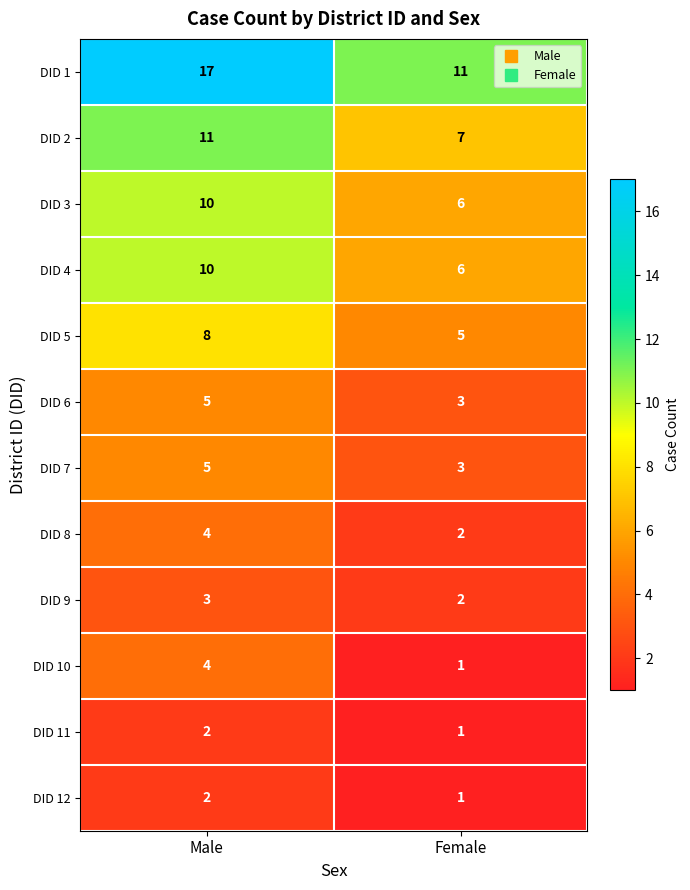

Which label corresponds to the smallest value in the chart?

Female